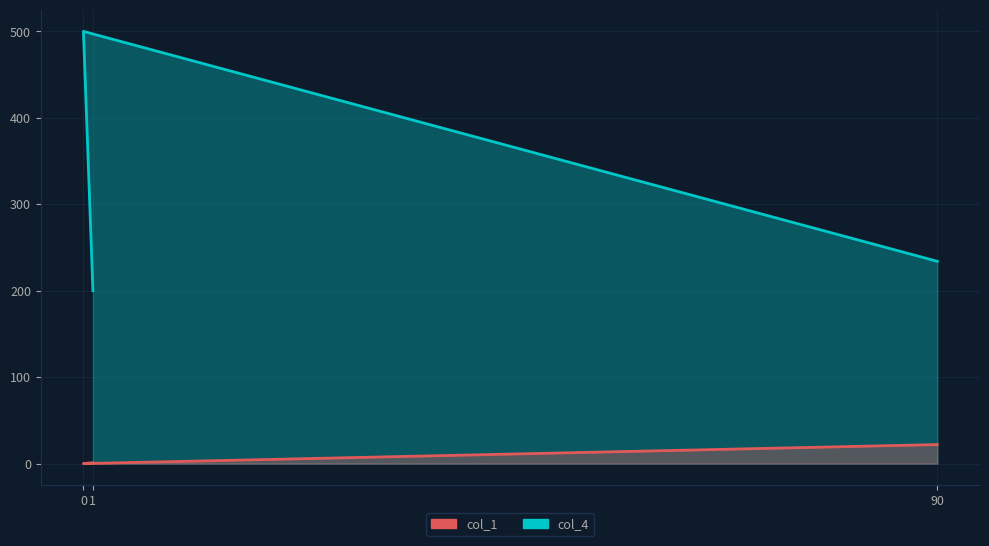

What is the difference between the maximum and minimum values in the col_4 series?

300